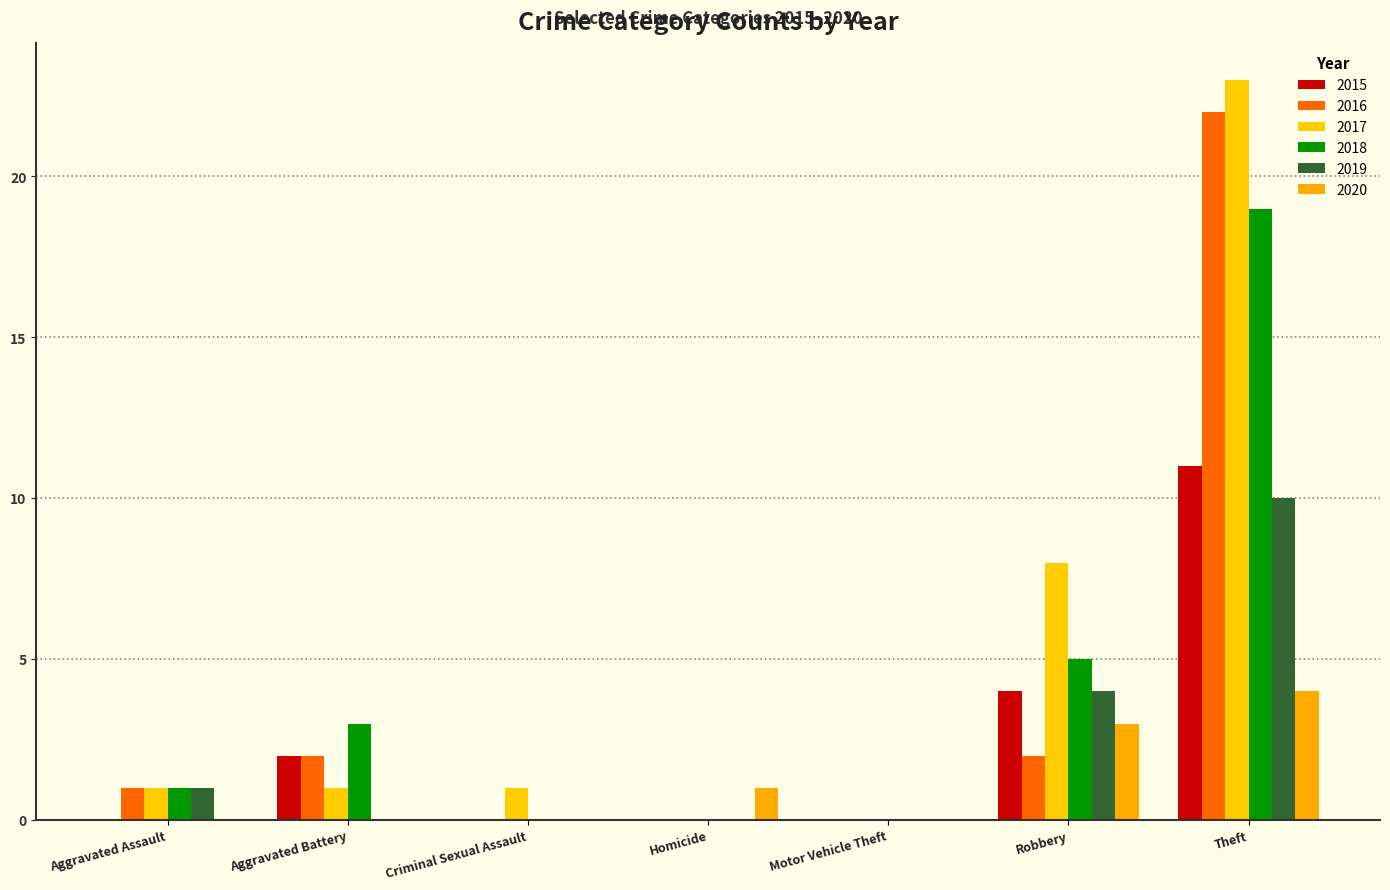

Reading right to left, transcribe all the data shown in this chart.

2015: 11	4	0	0	0	2	0
2016: 22	2	0	0	0	2	1
2017: 23	8	0	0	1	1	1
2018: 19	5	0	0	0	3	1
2019: 10	4	0	0	0	0	1
2020: 4	3	0	1	0	0	0